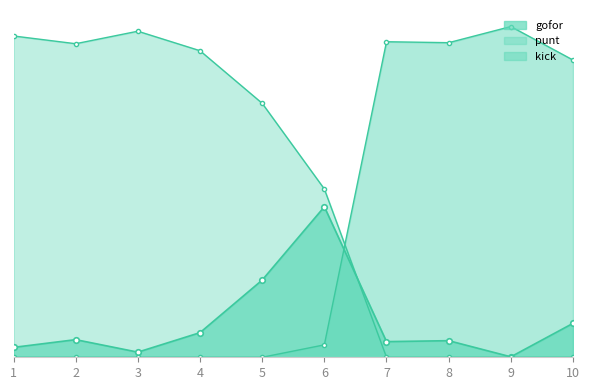

What are all the series names shown in the legend?

gofor, punt, kick